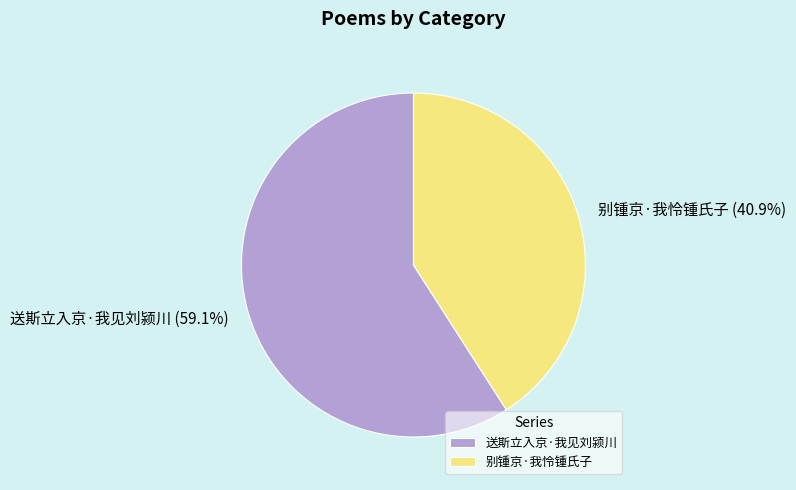

Does 别锺京·我怜锺氏子 represent more than half of the total?

No